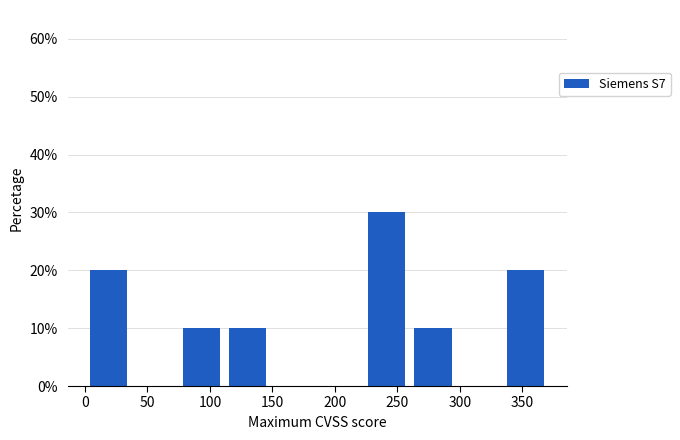

What is the height of the bar covering 75 to 110 on the x-axis? Neither the bar edges nor the heights are printed on the chart, so give them approximately, as read against the axes.

10